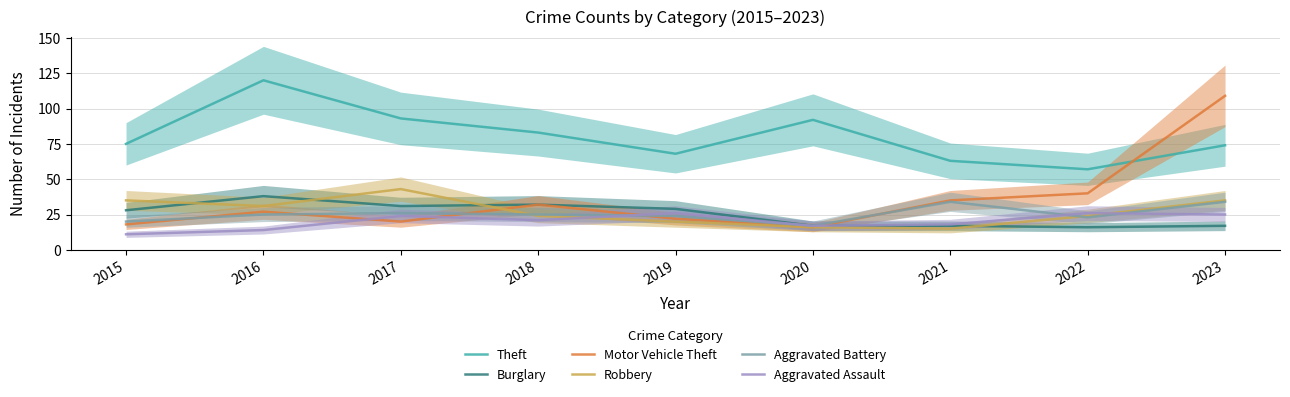

Rank the series at 2017 from highest to lowest value.

Theft, Robbery, Burglary, Aggravated Battery, Aggravated Assault, Motor Vehicle Theft